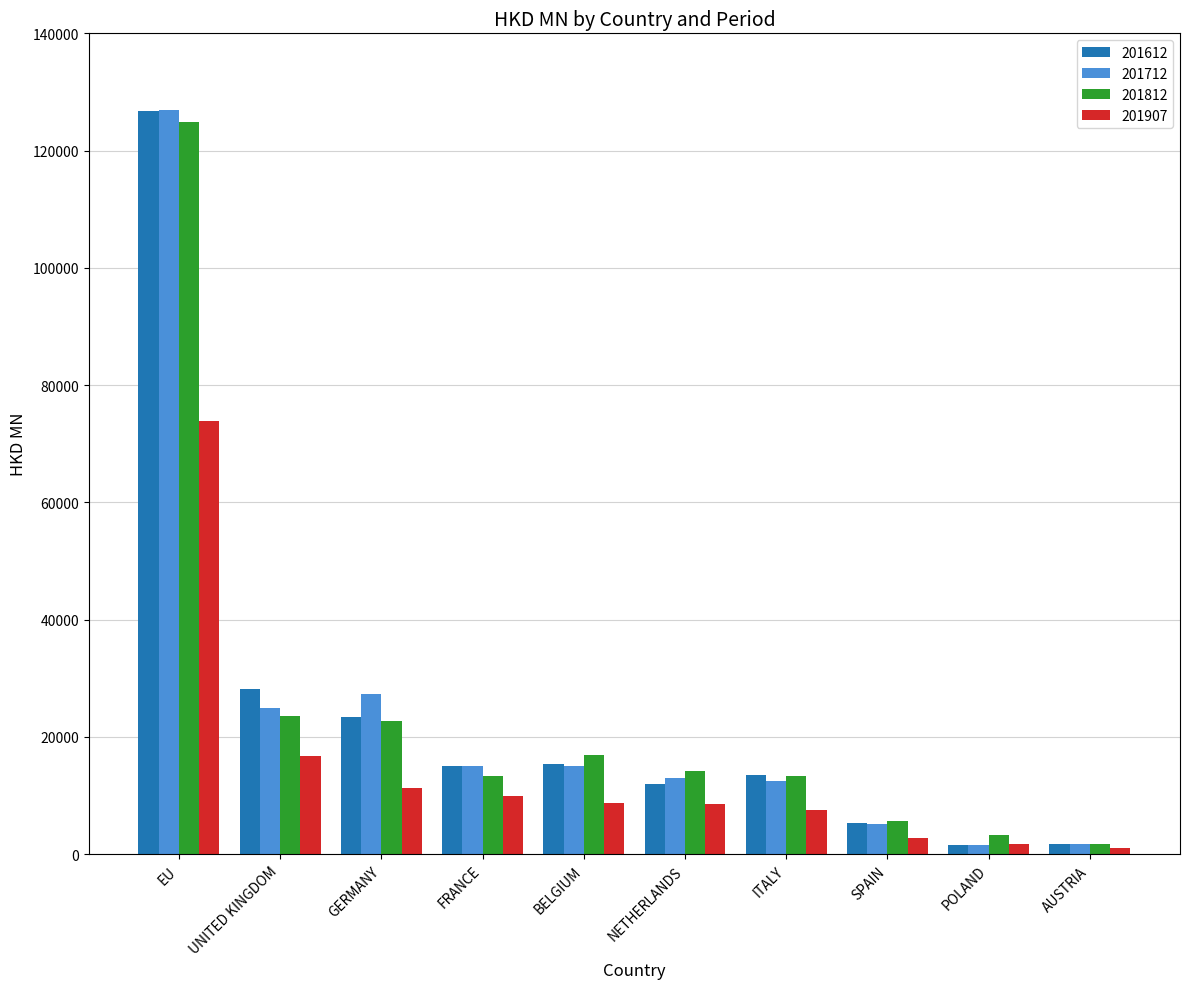

What are all the series names shown in the legend?

201612, 201712, 201812, 201907